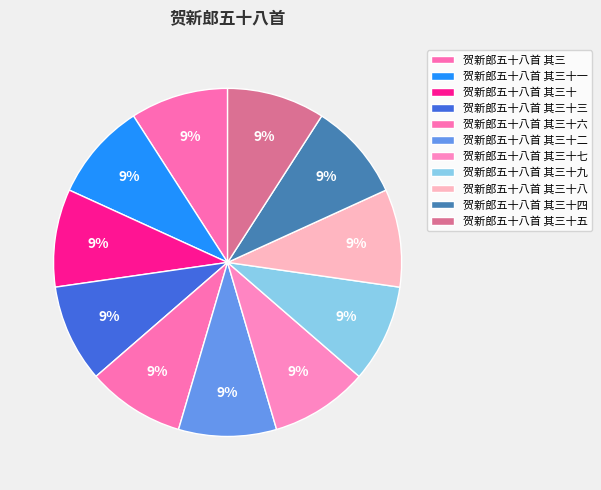

To the nearest percent, what percentage of the pie is 贺新郎五十八首 其三十九?

9%